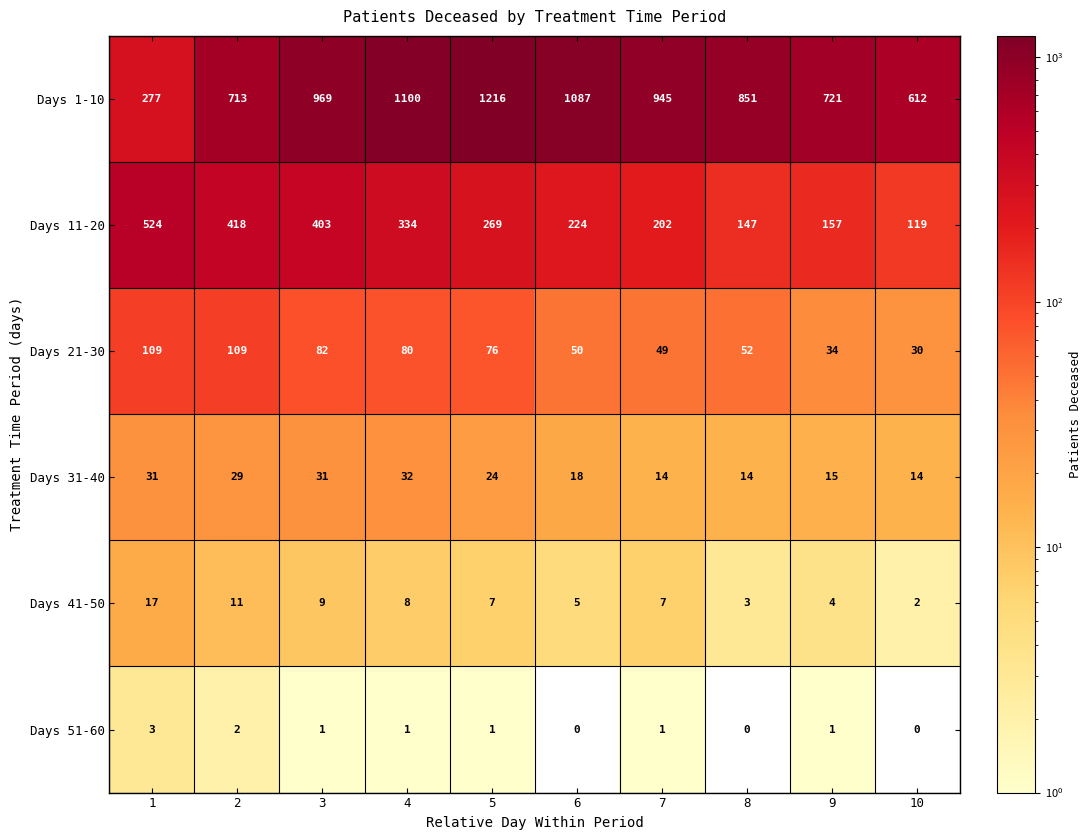

Which series has the widest spread of values?

Days 1-10